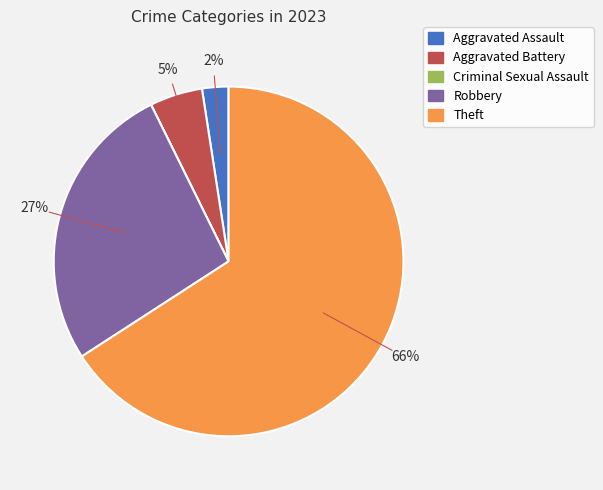

To the nearest percent, what is the average slice percentage?

20%